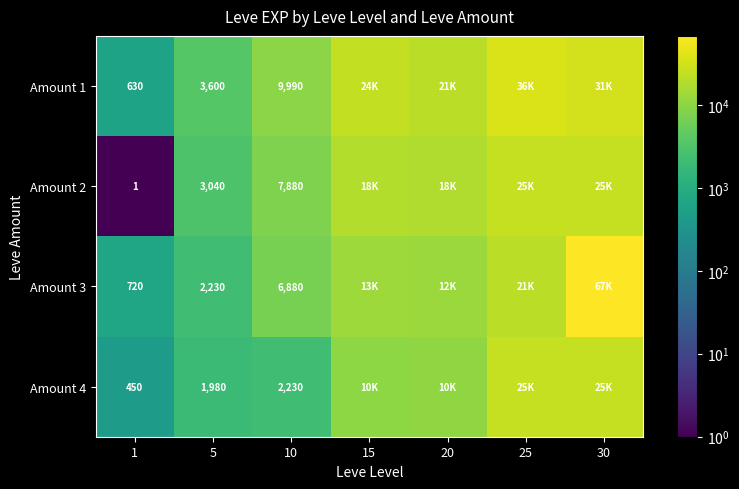

Is it true that Amount 2 equals 7880 at 10?

True